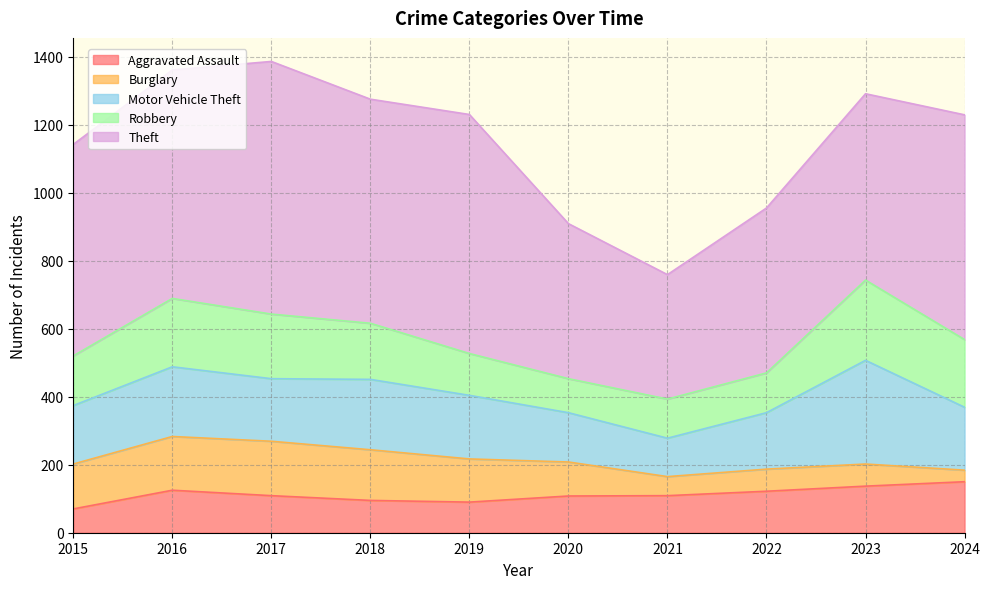

What is the highest value of the Aggravated Assault series?

150